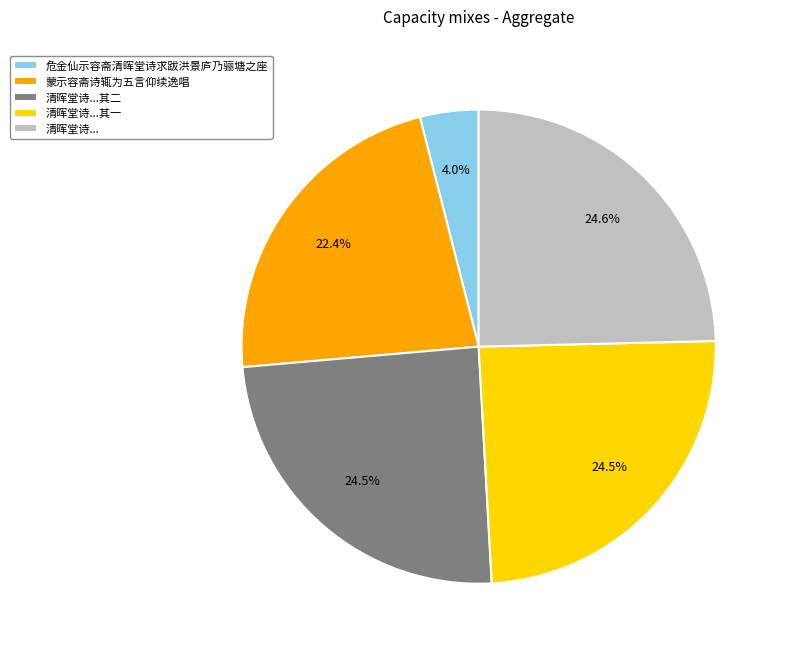

What is the smallest slice in the pie chart?

危金仙示容斋清晖堂诗求跋洪景庐乃骊塘之座